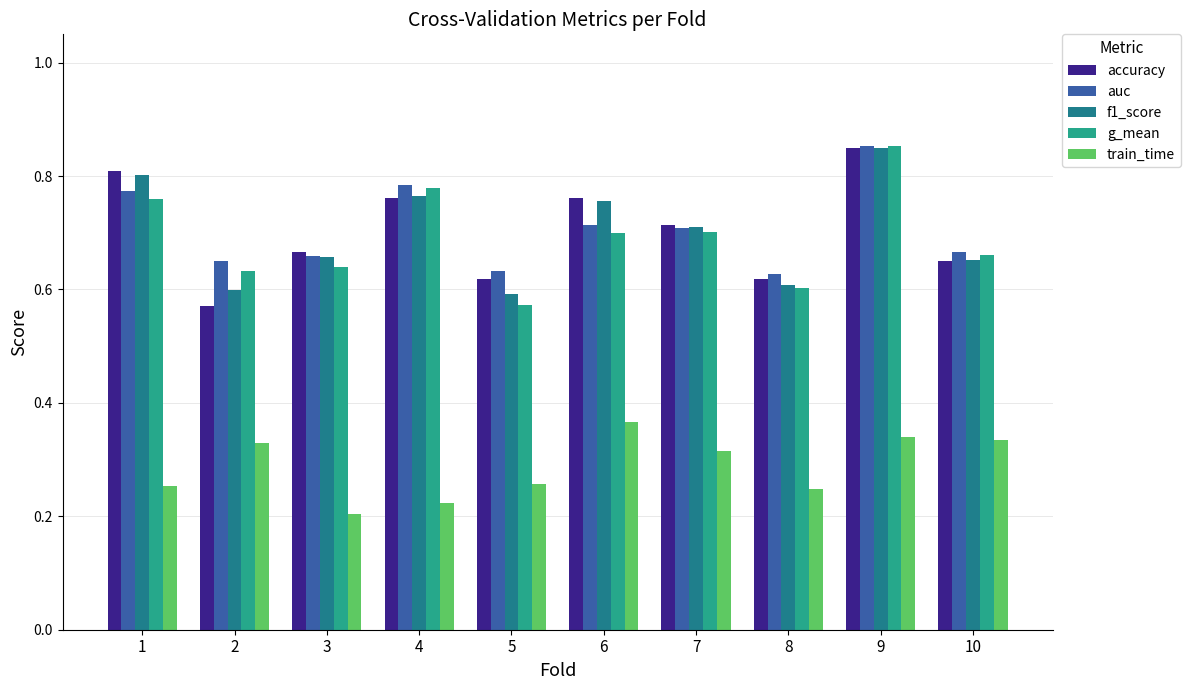

Is the value of accuracy at 8 greater than the value of auc at 5?

No